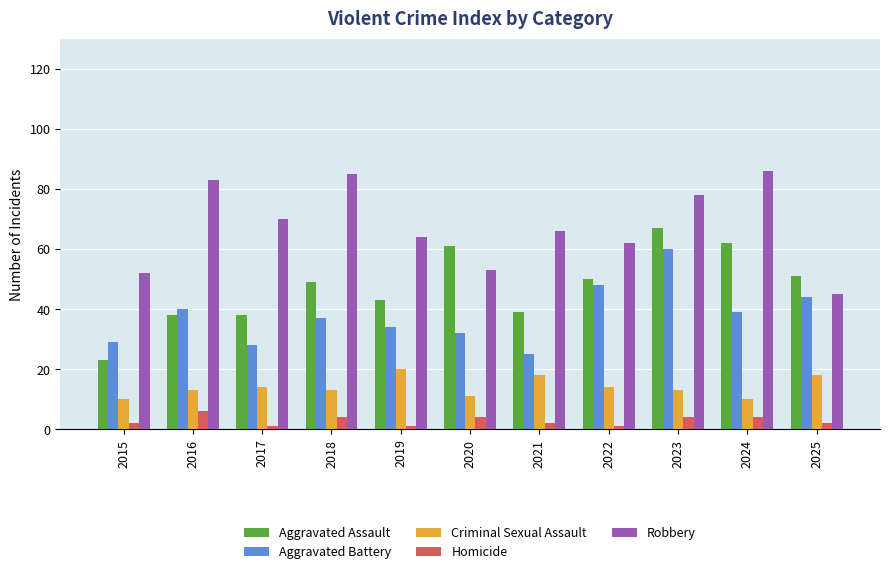

The value of Homicide at 2018 is 4. True or false?

True